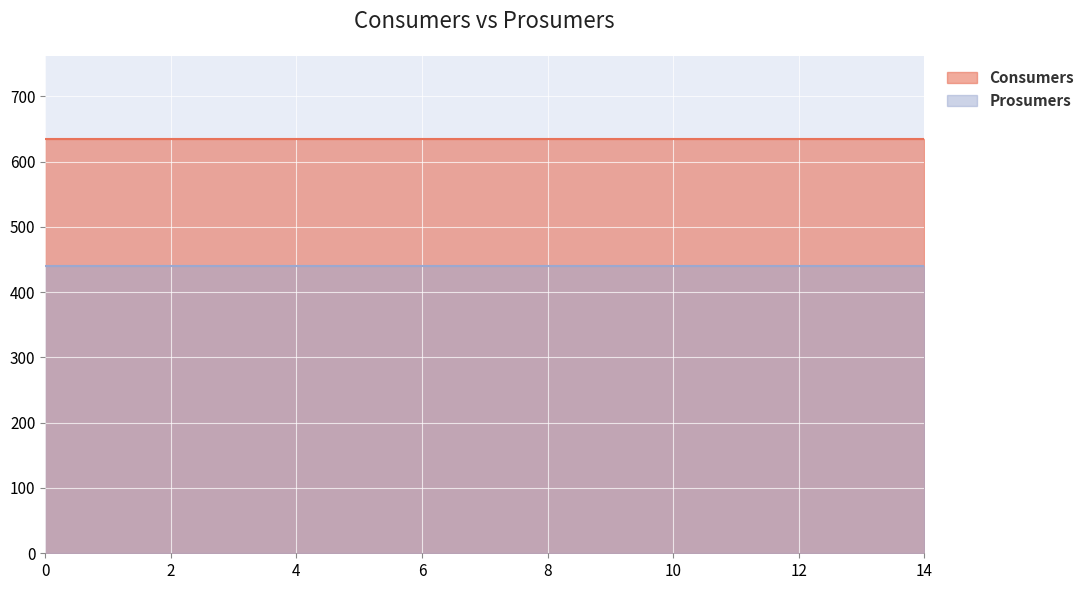

Rank the series at 12 from lowest to highest value.

Prosumers, Consumers